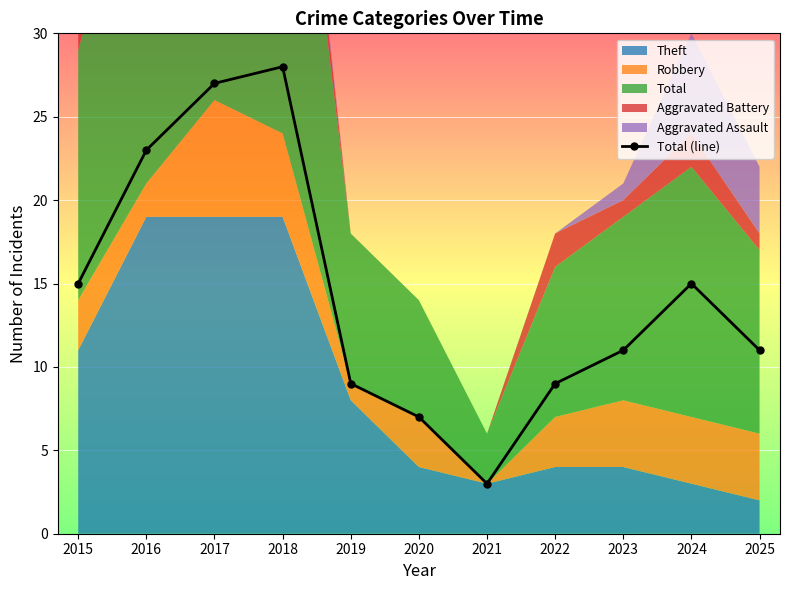

Reading right to left, what are all the values shown in this chart?

2025=11	2024=15	2023=11	2022=9	2021=3	2020=7	2019=9	2018=28	2017=27	2016=23	2015=15